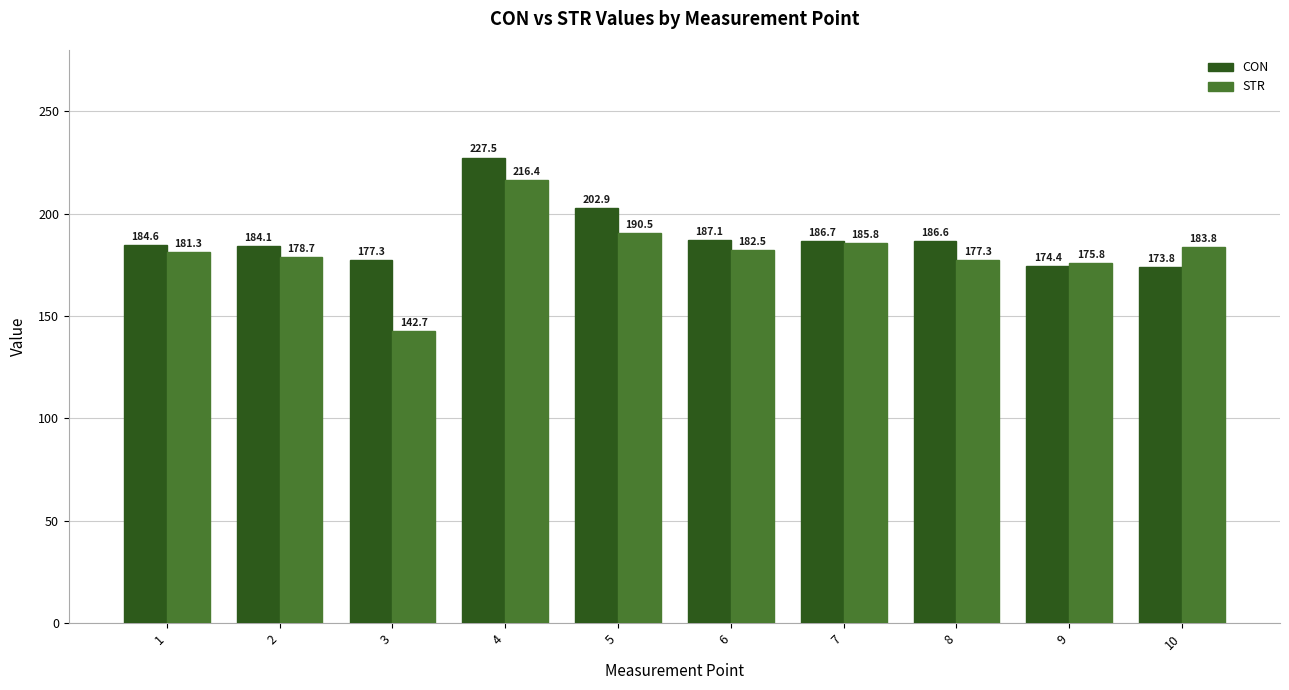

What is the value of the CON bar at the 5th from the left?

202.9